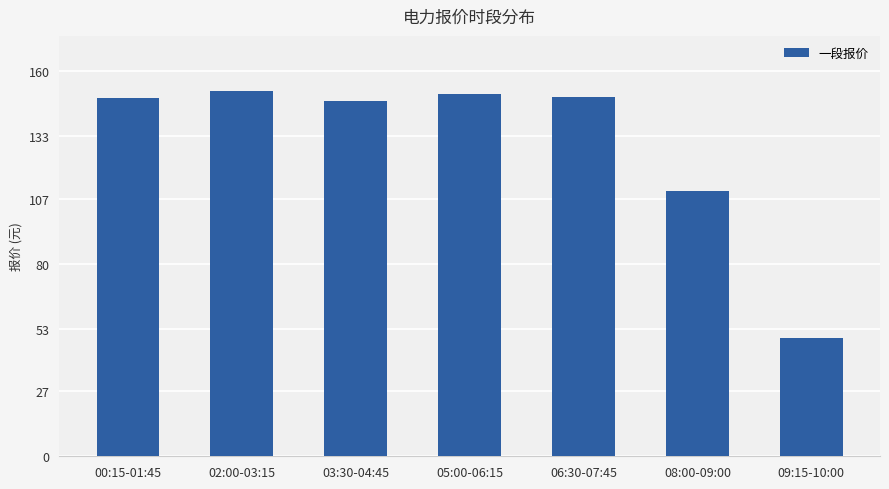

What is the value of the 6th bar from the left?

110.2